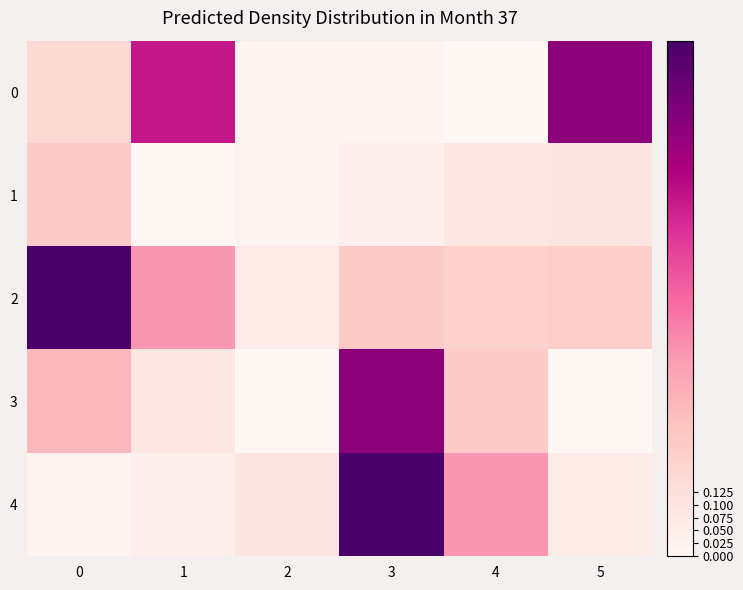

Reading left to right, transcribe all the data shown in this chart.

0: 0=0.2	1=0.7	2=0.0	3=0.0	4=0.0	5=0.8
1: 0=0.2	1=0.0	2=0.0	3=0.0	4=0.1	5=0.1
2: 0=1.0	1=0.4	2=0.1	3=0.2	4=0.2	5=0.2
3: 0=0.3	1=0.1	2=0.0	3=0.8	4=0.2	5=0.0
4: 0=0.0	1=0.0	2=0.1	3=1.0	4=0.4	5=0.1